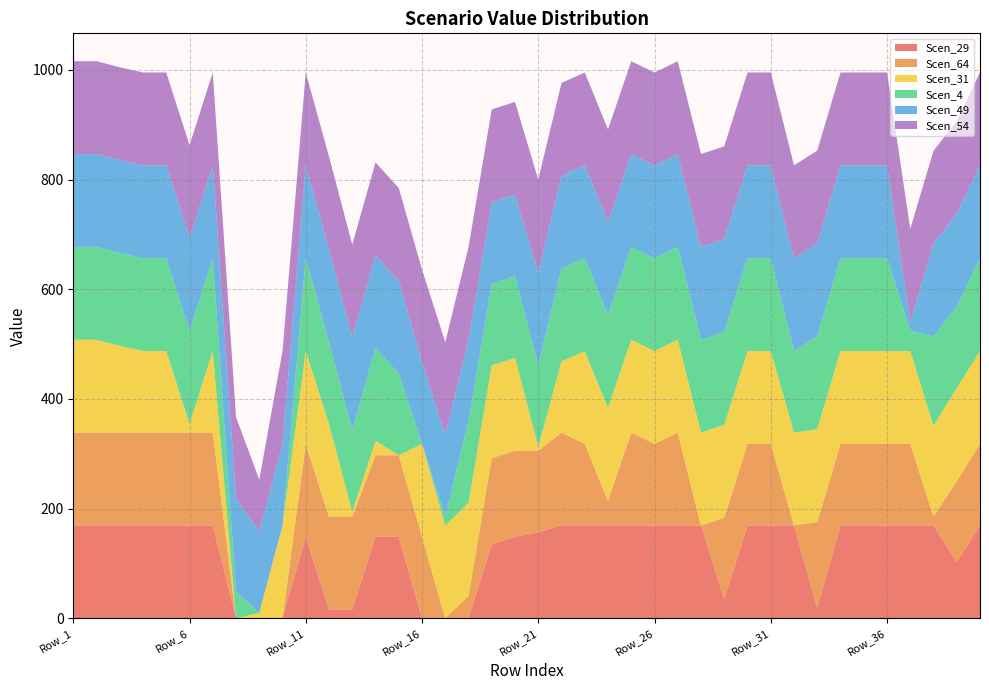

Reading left to right, extract all data points from this chart.

Scen_29: 169.3	169.3	169.3	169.3	169.3	169.3	169.3	0.0	0.0	0.0	148.7	16.0	16.0	148.7	148.7	0.0	0.0	0.0	135.1	148.7	157.0	169.3	169.3	169.3	169.3	169.3	169.3	169.3	34.8	169.3	169.3	169.3	18.7	169.3	169.3	169.3	169.3	169.3	102.3	169.3
Scen_64: 169.3	169.3	169.3	169.3	169.3	169.3	169.3	0.0	0.0	0.0	169.3	169.3	169.3	148.7	148.7	148.7	0.0	40.9	156.9	156.9	148.7	169.3	148.7	45.0	169.3	148.7	169.3	0.0	148.7	148.7	148.7	0.0	156.9	148.7	148.7	148.7	148.7	16.0	148.1	148.7
Scen_31: 169.3	169.3	158.3	148.7	148.7	16.0	148.7	0.0	9.7	169.3	169.3	169.3	8.7	26.0	0.0	169.3	169.3	169.3	169.3	169.3	7.0	129.8	169.3	169.3	169.3	169.3	169.3	169.3	169.3	169.3	169.3	169.3	169.3	169.3	169.3	169.3	169.3	165.9	169.3	169.3
Scen_4: 169.3	169.3	169.3	169.3	169.3	169.3	169.3	49.0	0.0	0.0	169.3	148.7	148.7	169.3	148.7	0.0	16.0	148.7	148.7	148.7	148.7	169.3	169.3	169.3	169.3	169.3	169.3	169.3	169.3	169.3	169.3	148.7	169.3	169.3	169.3	169.3	37.4	162.4	148.7	169.3
Scen_49: 169.3	169.3	169.3	169.3	169.3	169.3	169.3	169.3	148.7	148.7	169.3	169.3	169.3	169.3	169.3	148.7	148.7	148.7	148.7	148.7	169.3	169.3	169.3	169.3	169.3	169.3	169.3	169.3	169.3	169.3	169.3	169.3	169.3	169.3	169.3	169.3	16.0	169.3	169.3	169.3
Scen_54: 169.3	169.3	169.3	169.3	169.3	169.3	169.3	148.7	94.4	169.3	169.3	169.3	169.3	169.3	169.3	169.3	169.3	169.3	169.3	169.3	169.3	169.3	169.3	169.3	169.3	169.3	169.3	169.3	169.3	169.3	169.3	169.3	169.3	169.3	169.3	169.3	169.3	169.3	169.3	169.3